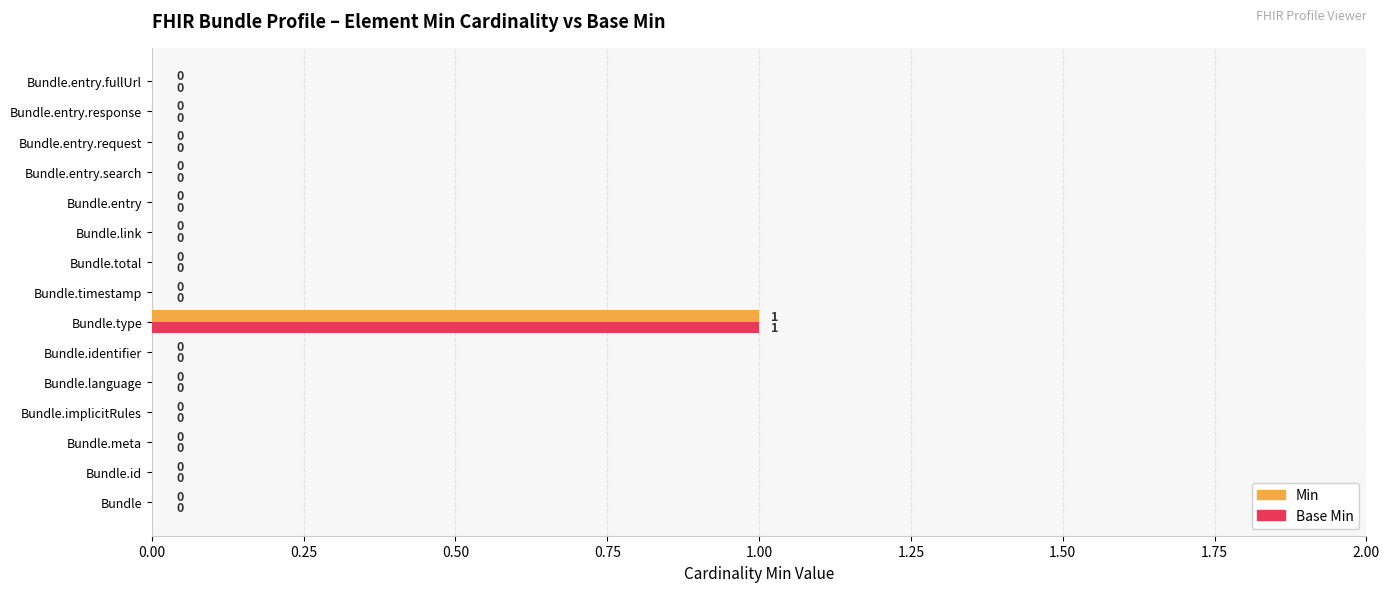

What is the maximum value for Min?

1